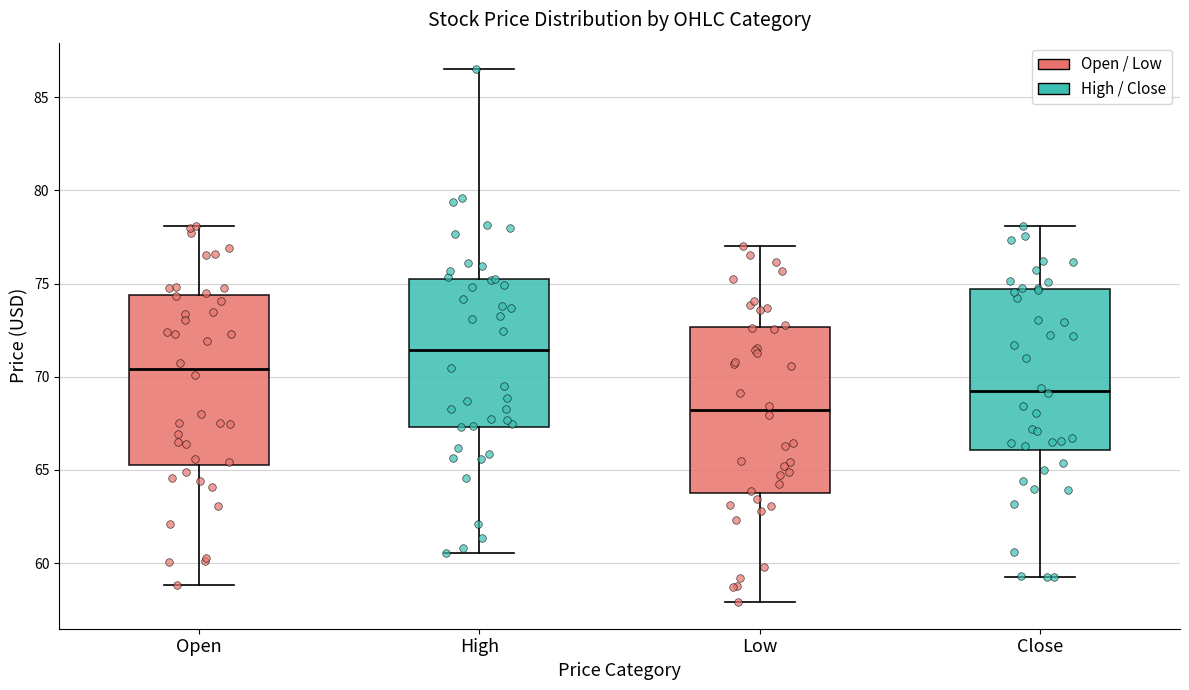

Which box's median line is the highest?

High